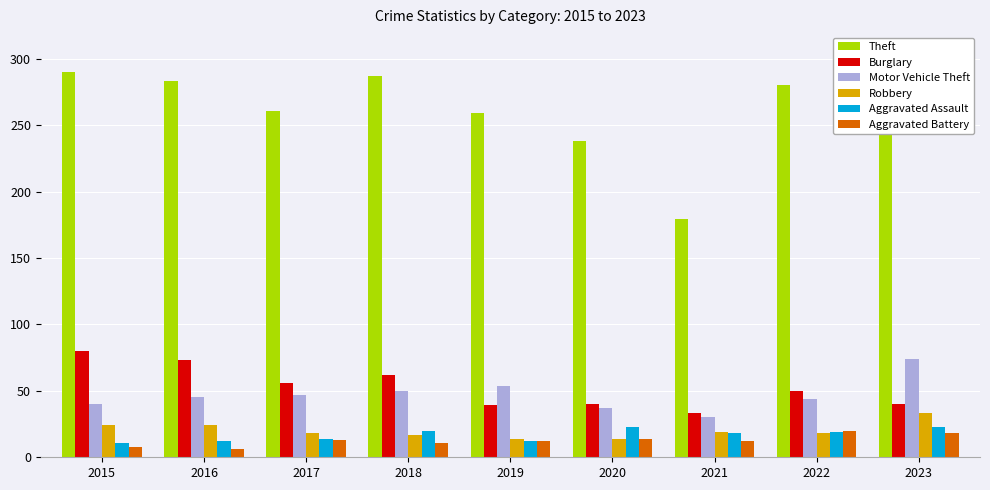

What is the value of the Aggravated Battery bar at the 6th from the left?

14